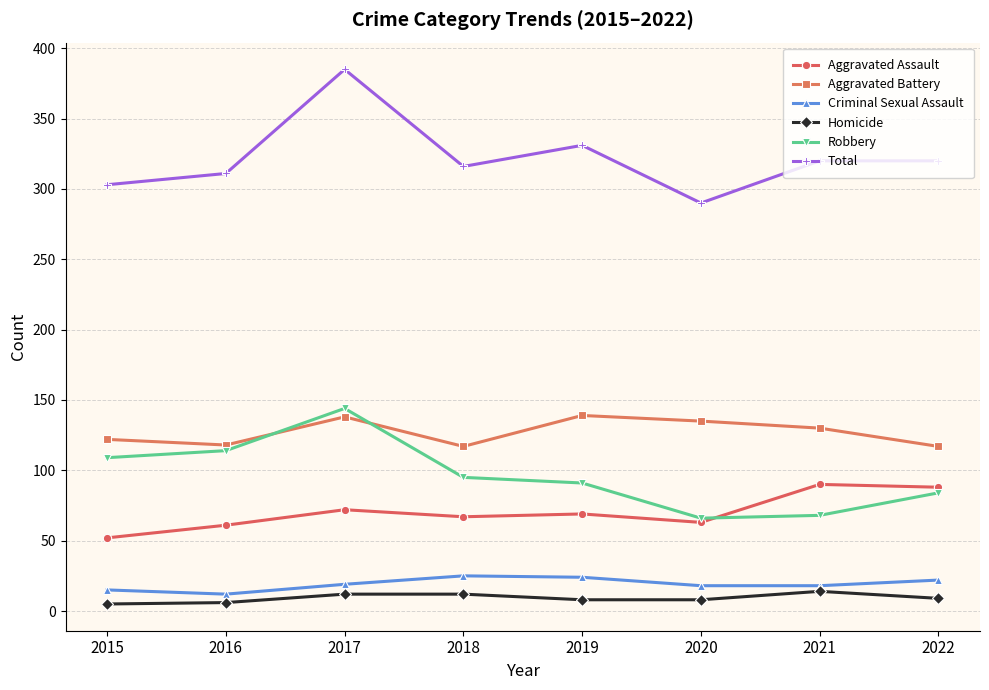

Which series has the largest range (max minus min)?

Total